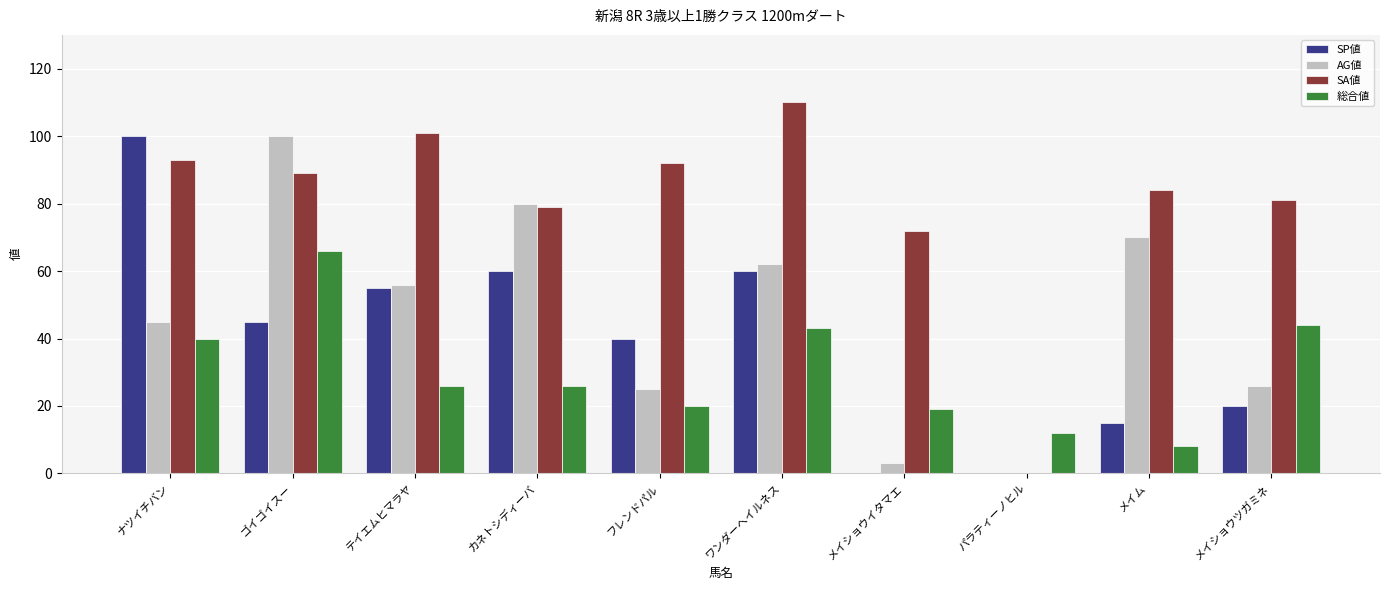

What is the sum of all SA値 values?

801